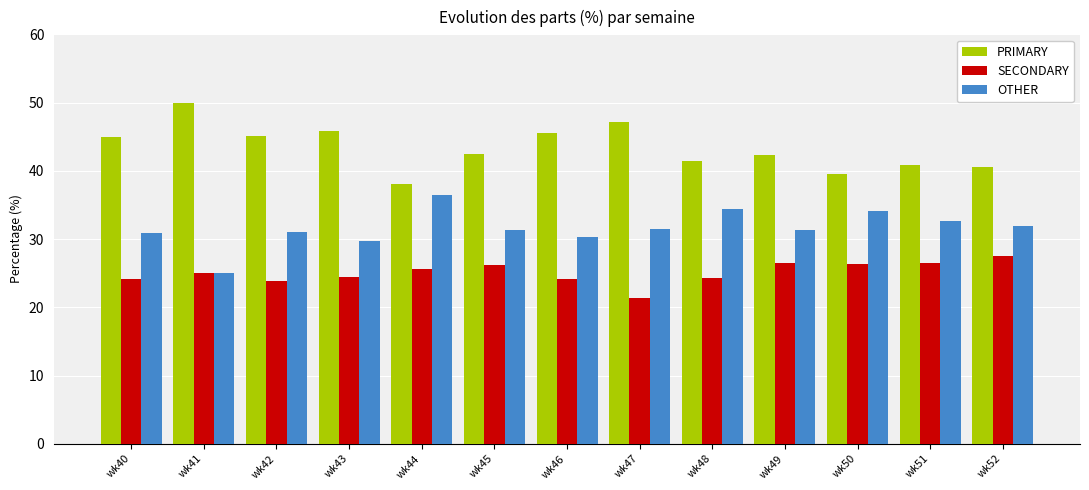

True or false: PRIMARY has a value of 40.8 at wk51.

True